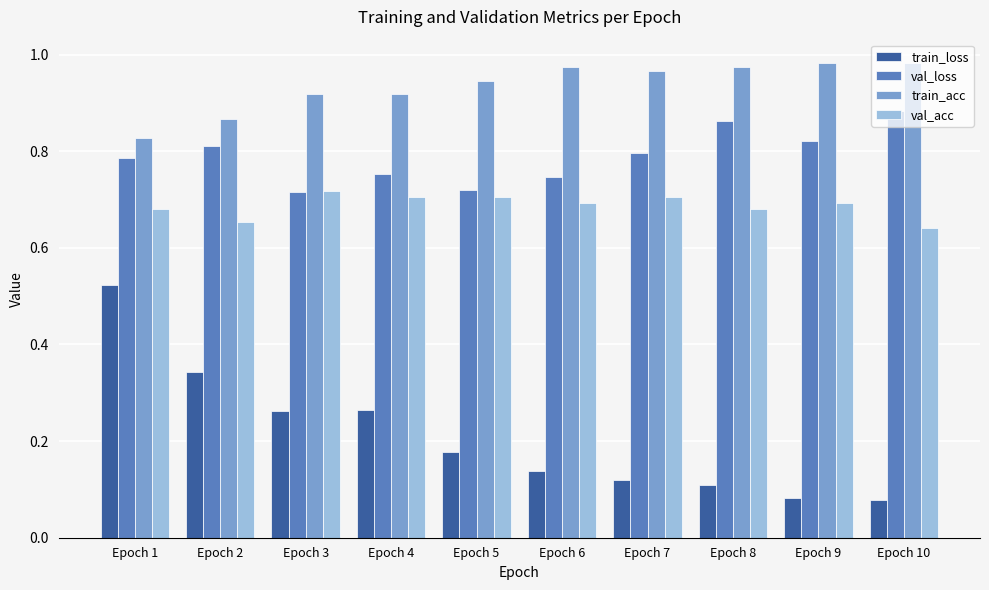

Which series has the largest total across all categories?

train_acc